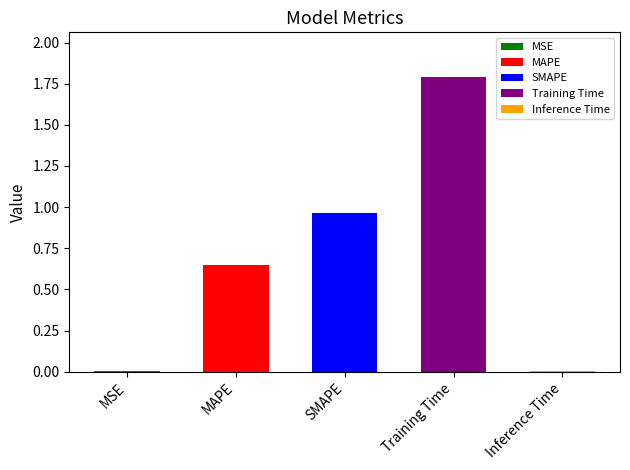

Between Inference Time and Training Time, which is larger?

Training Time